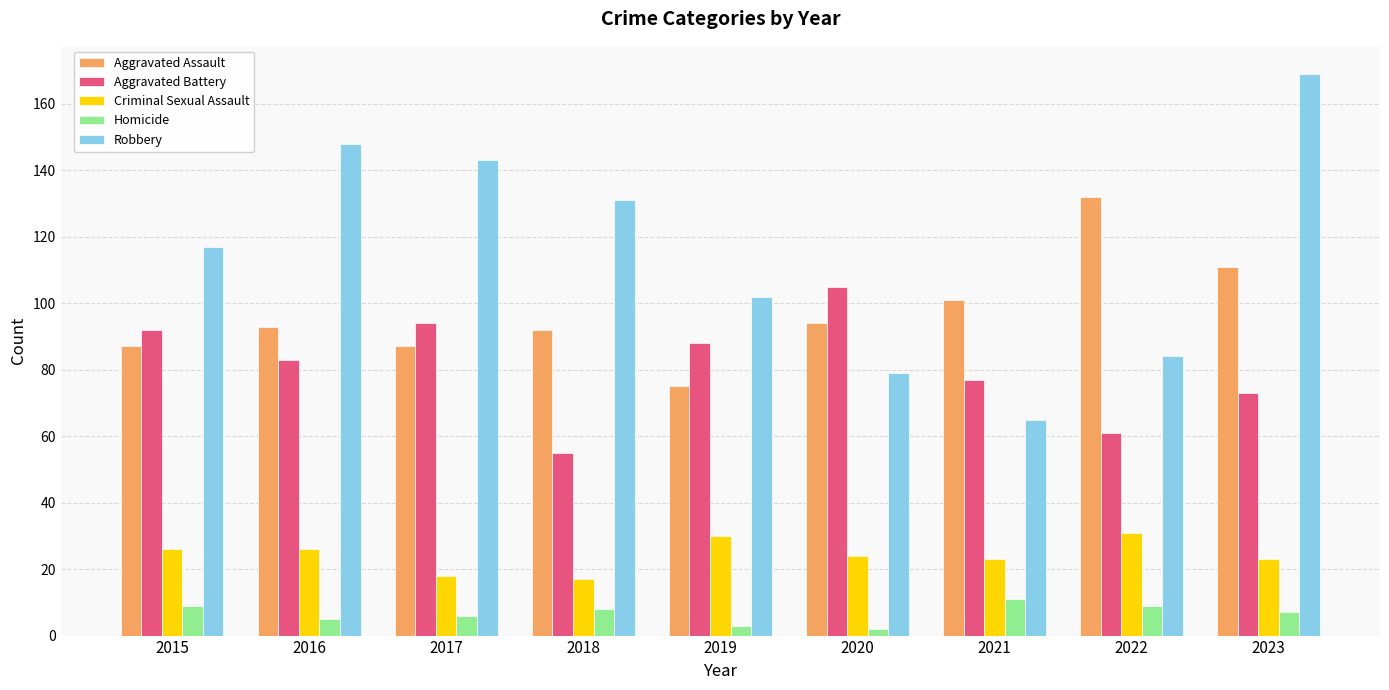

At which label is Aggravated Assault closest to 103?

2021